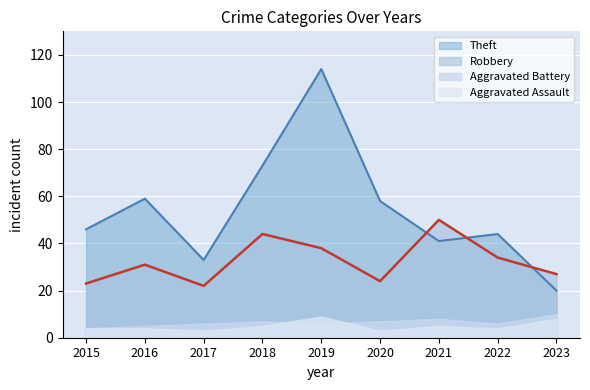

What is the sum of the Theft values at 2015 and 2019?

160